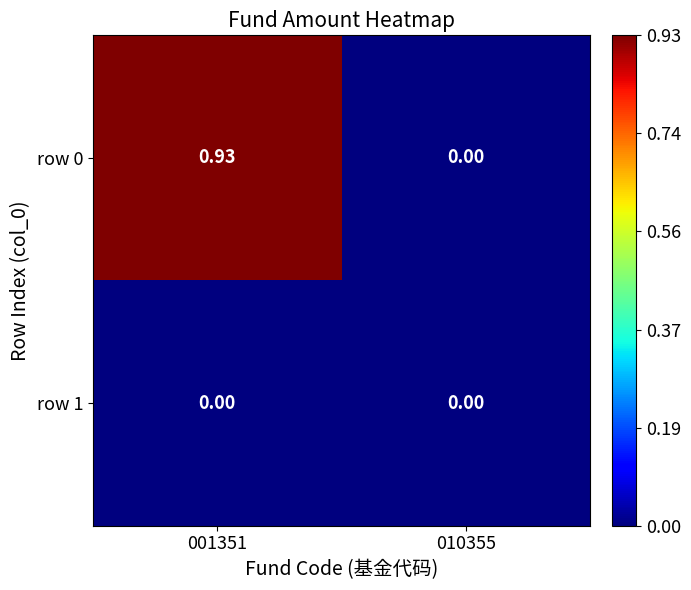

Which has a higher value, 001351 or 010355?

001351